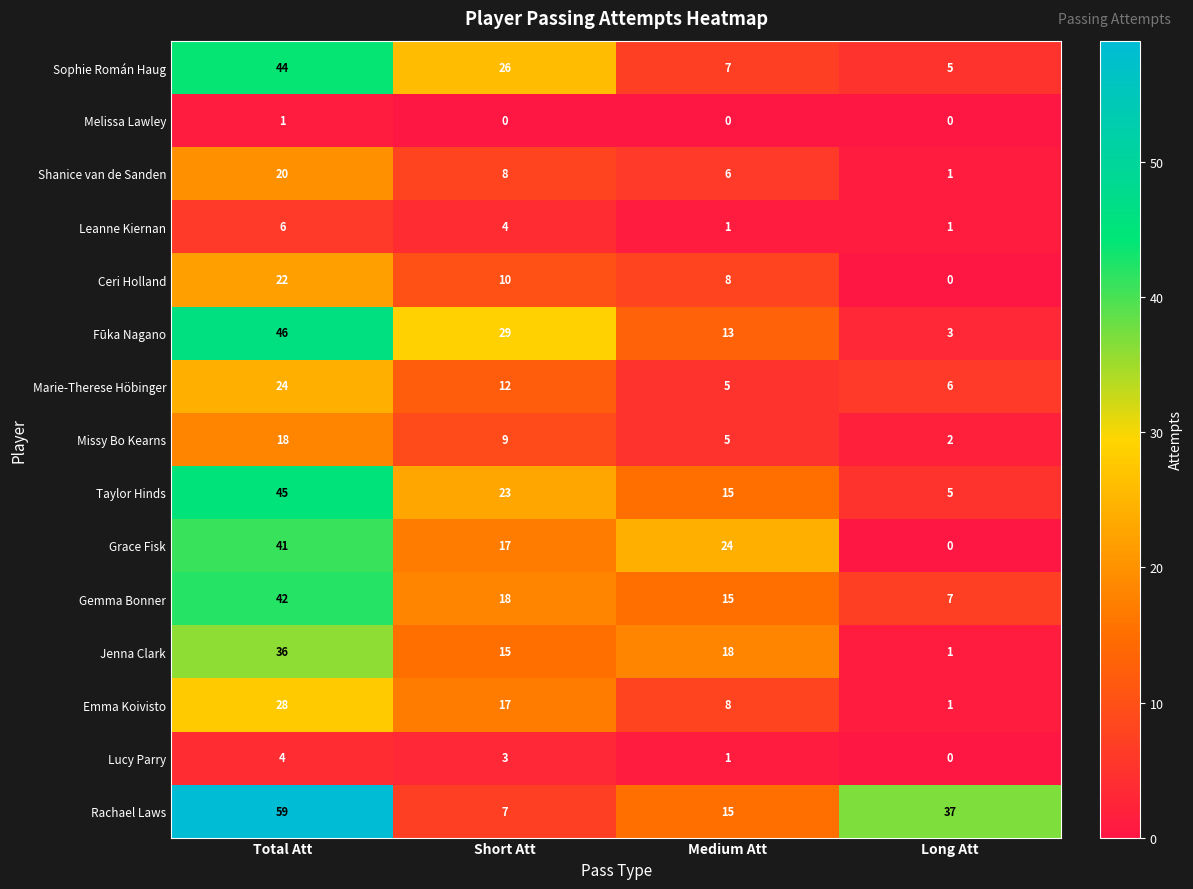

List the labels in order of Rachael Laws value, largest first.

Total Att, Long Att, Medium Att, Short Att